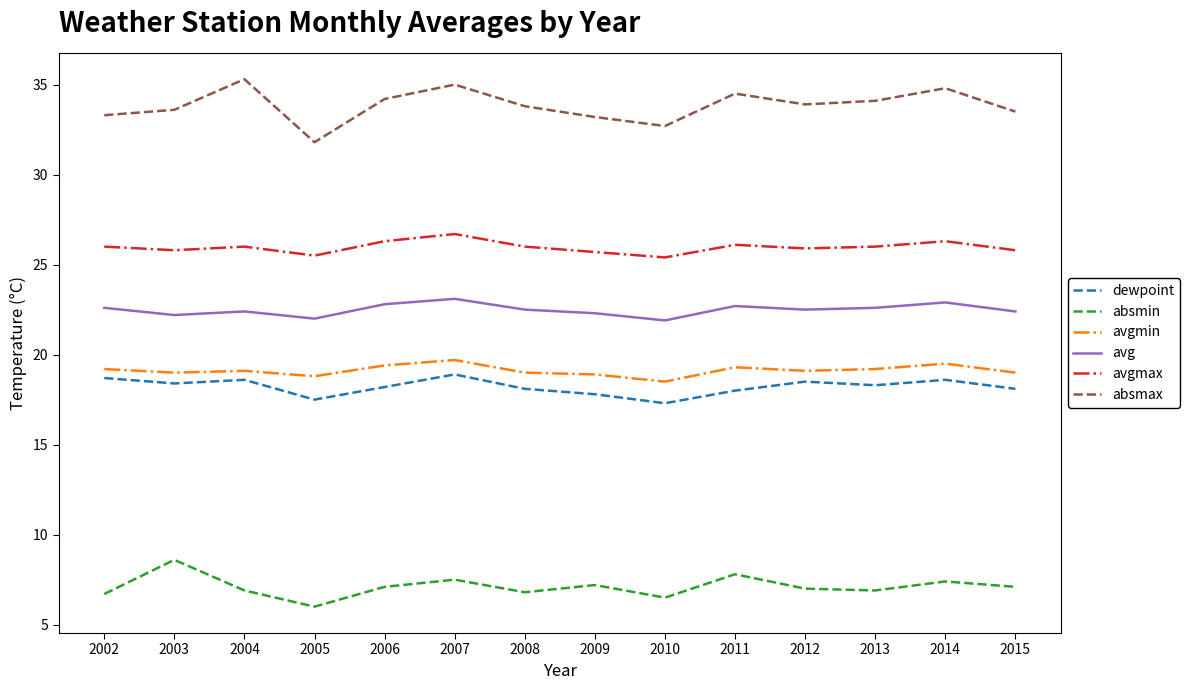

Which series has the largest range (max minus min)?

absmax